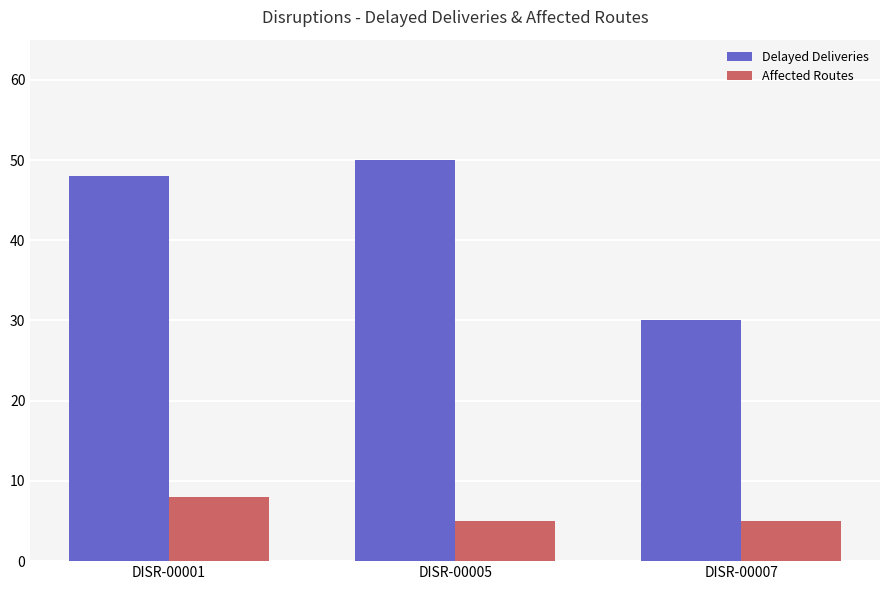

What is the greatest value displayed?

50